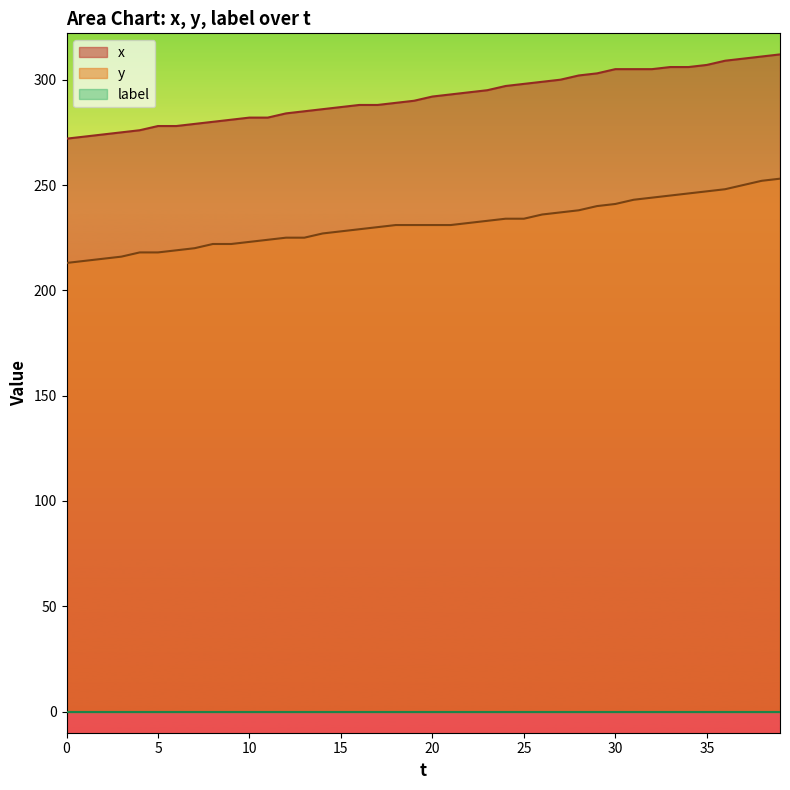

True or false: y and x cross at least once.

False